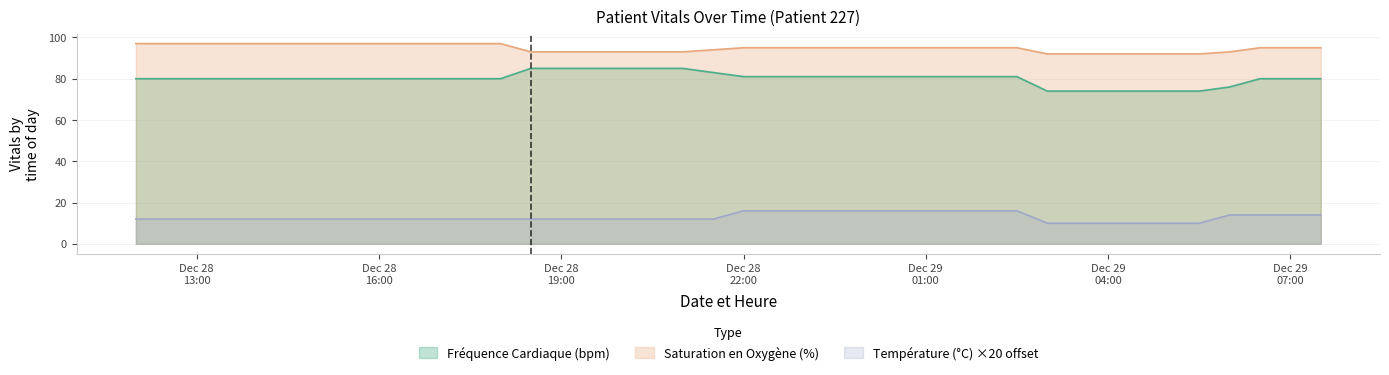

How many lines are shown in the chart?

3